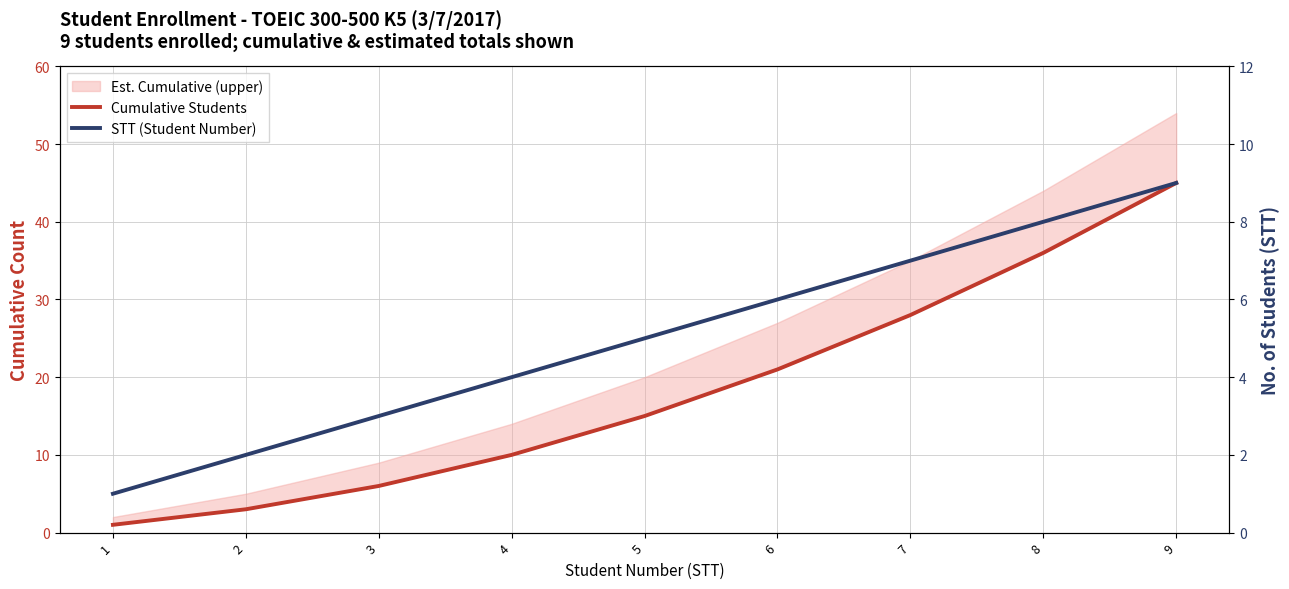

What is the value of the STT (Student Number) point at the 1st from the left?

1